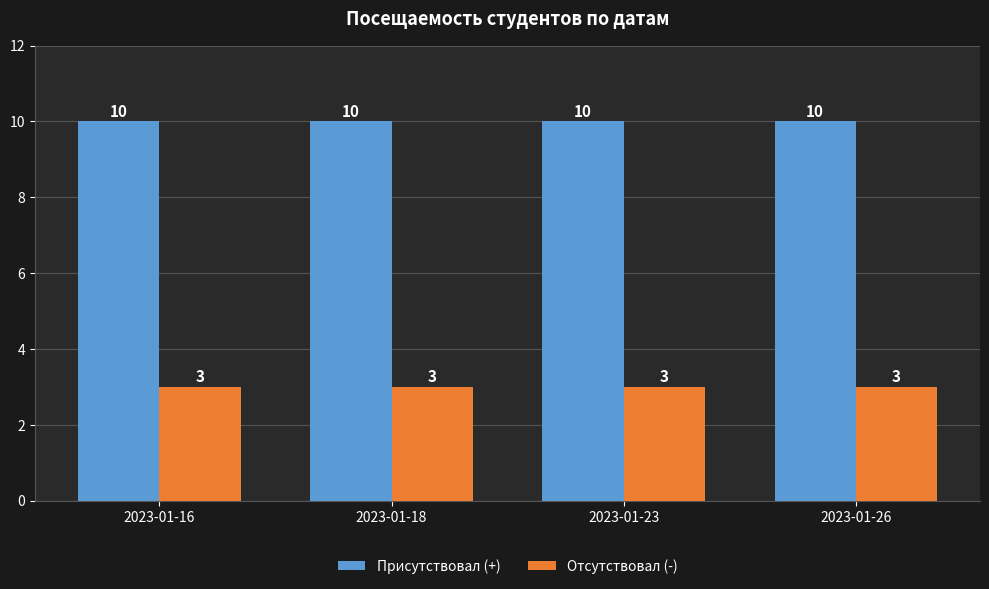

Rank the series by their maximum value, from lowest to highest.

Отсутствовал (-), Присутствовал (+)